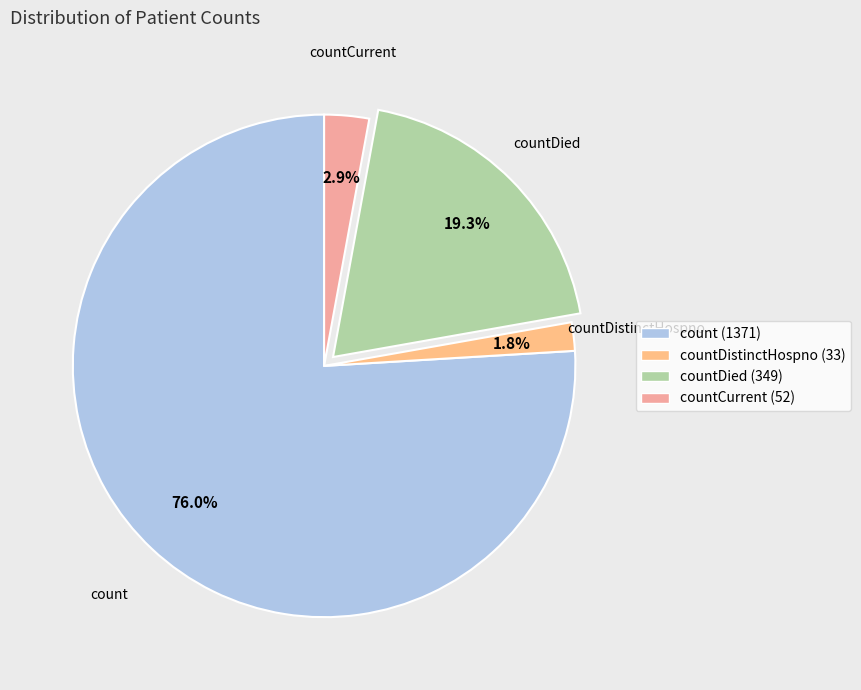

Which slice is the largest?

count